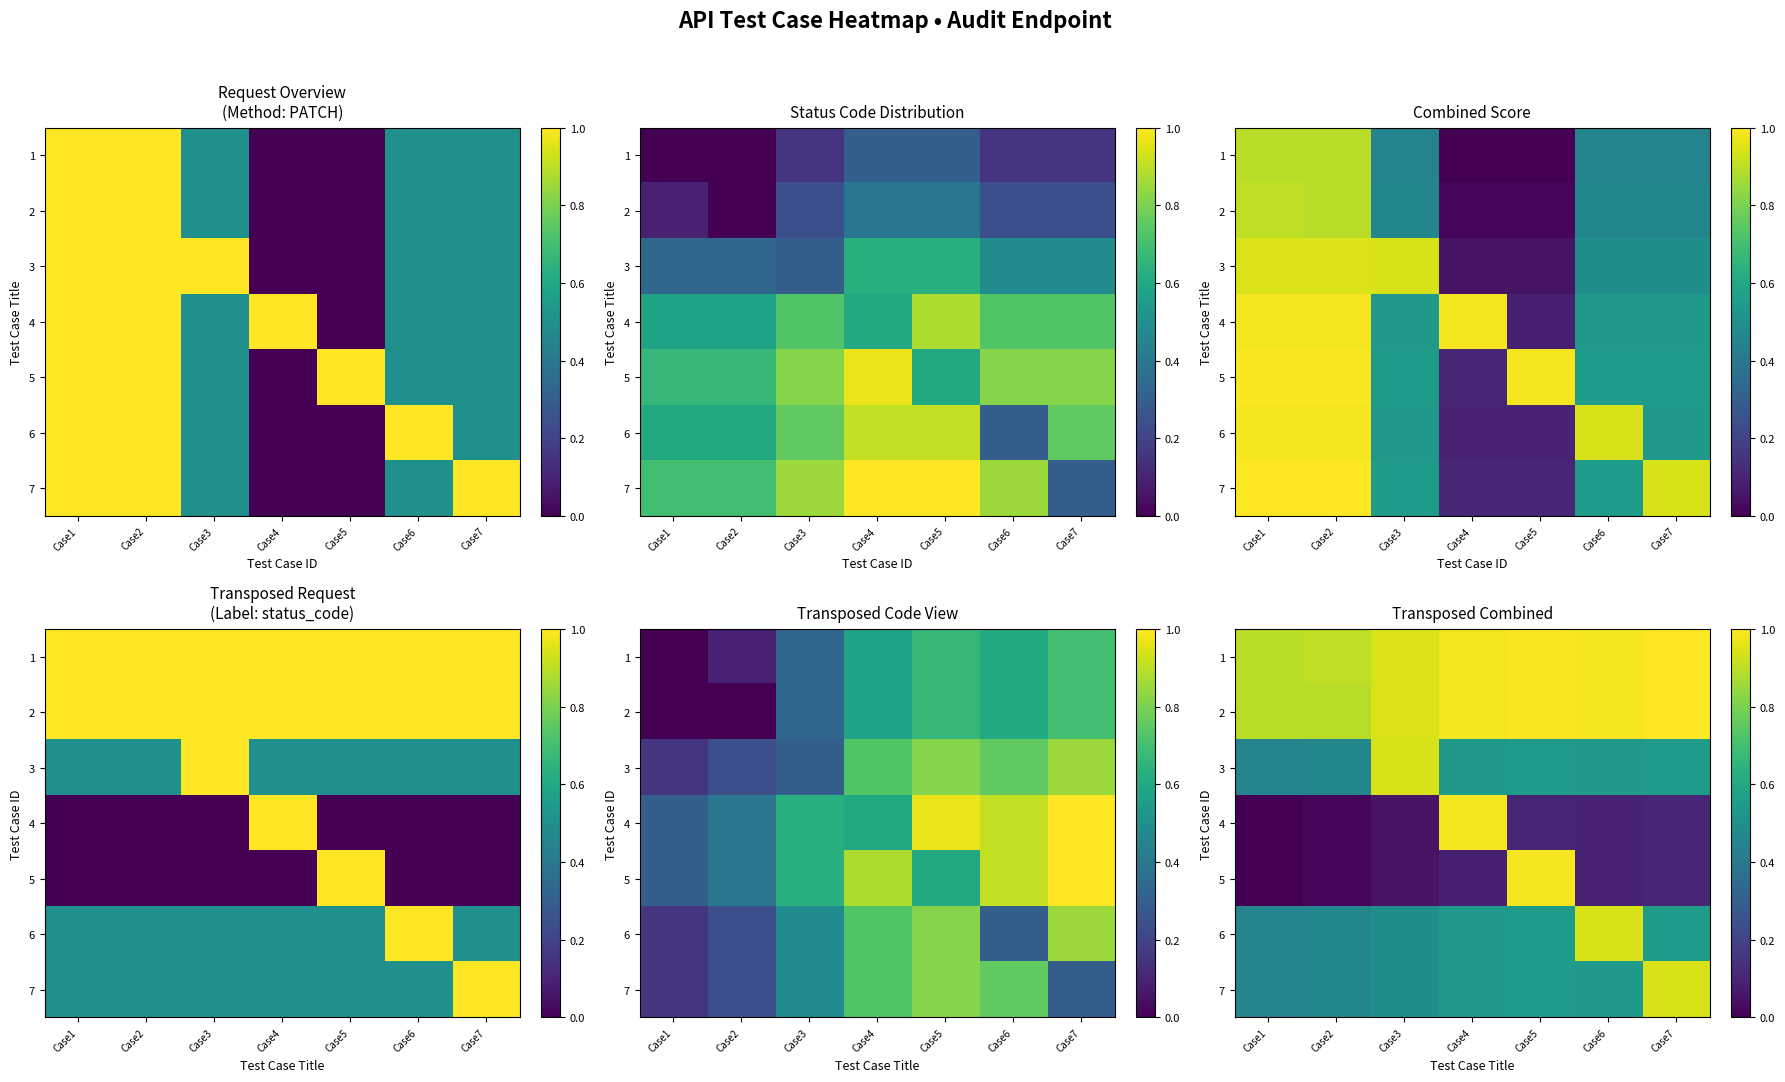

Between Case2 and Case5, which series saw the biggest shift?

5